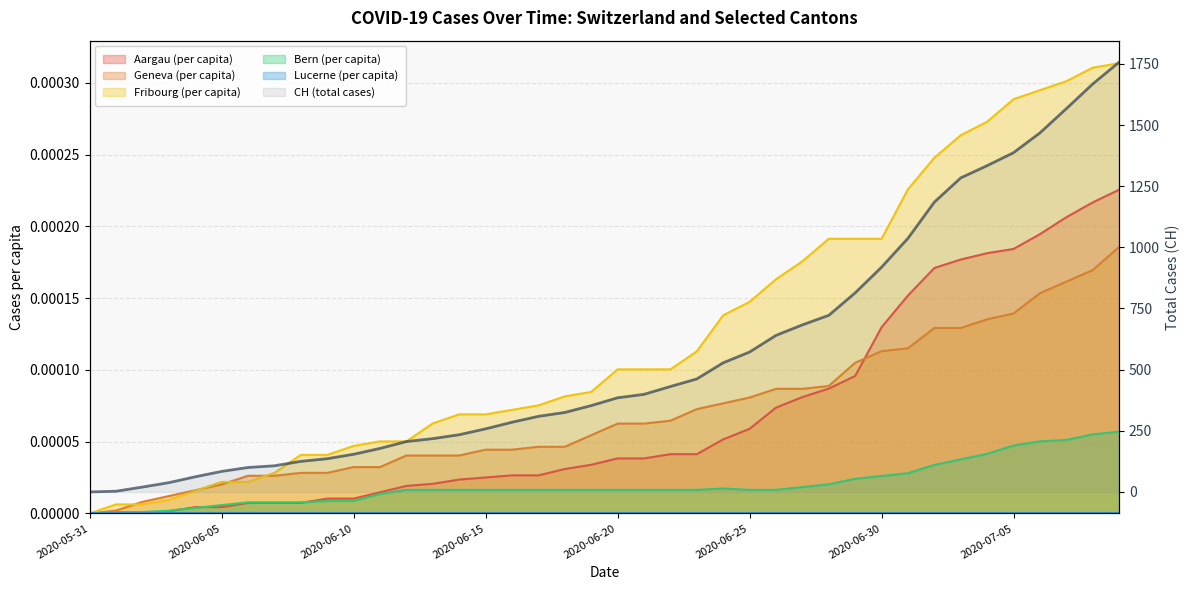

Reading left to right, extract all data points from this chart.

0	3	20	38	62	84	100	107	125	136	154	178	206	218	234	258	285	309	325	353	385	399	431	462	528	572	640	683	722	814	919	1037	1185	1284	1334	1387	1468	1567	1668	1757